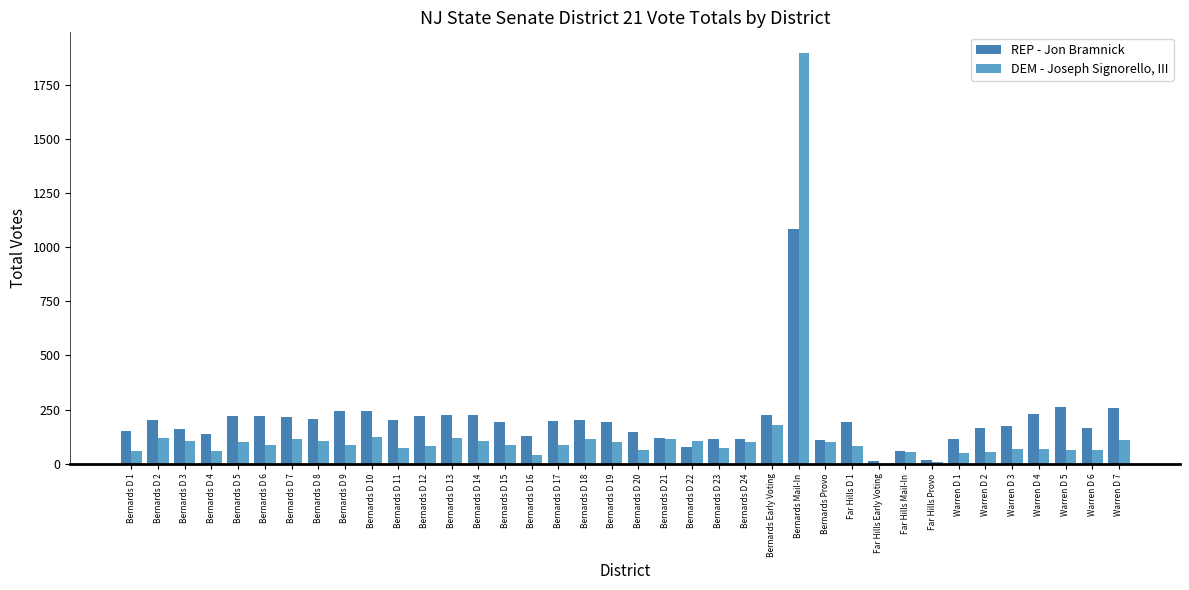

Is the value of DEM - Joseph Signorello, III at Far Hills Provo greater than the value of REP - Jon Bramnick at Bernards D 15?

No